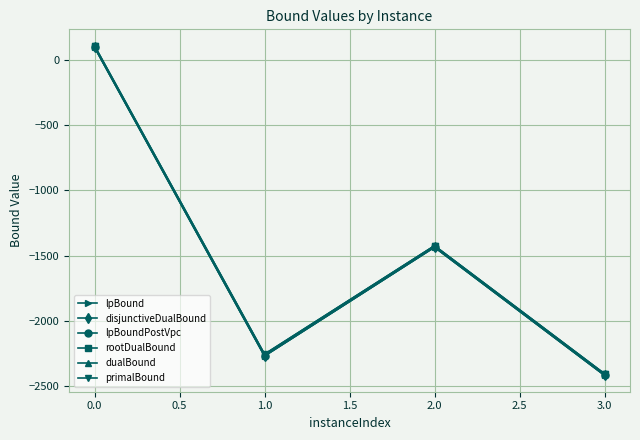

Does the chart have visible grid lines?

Yes